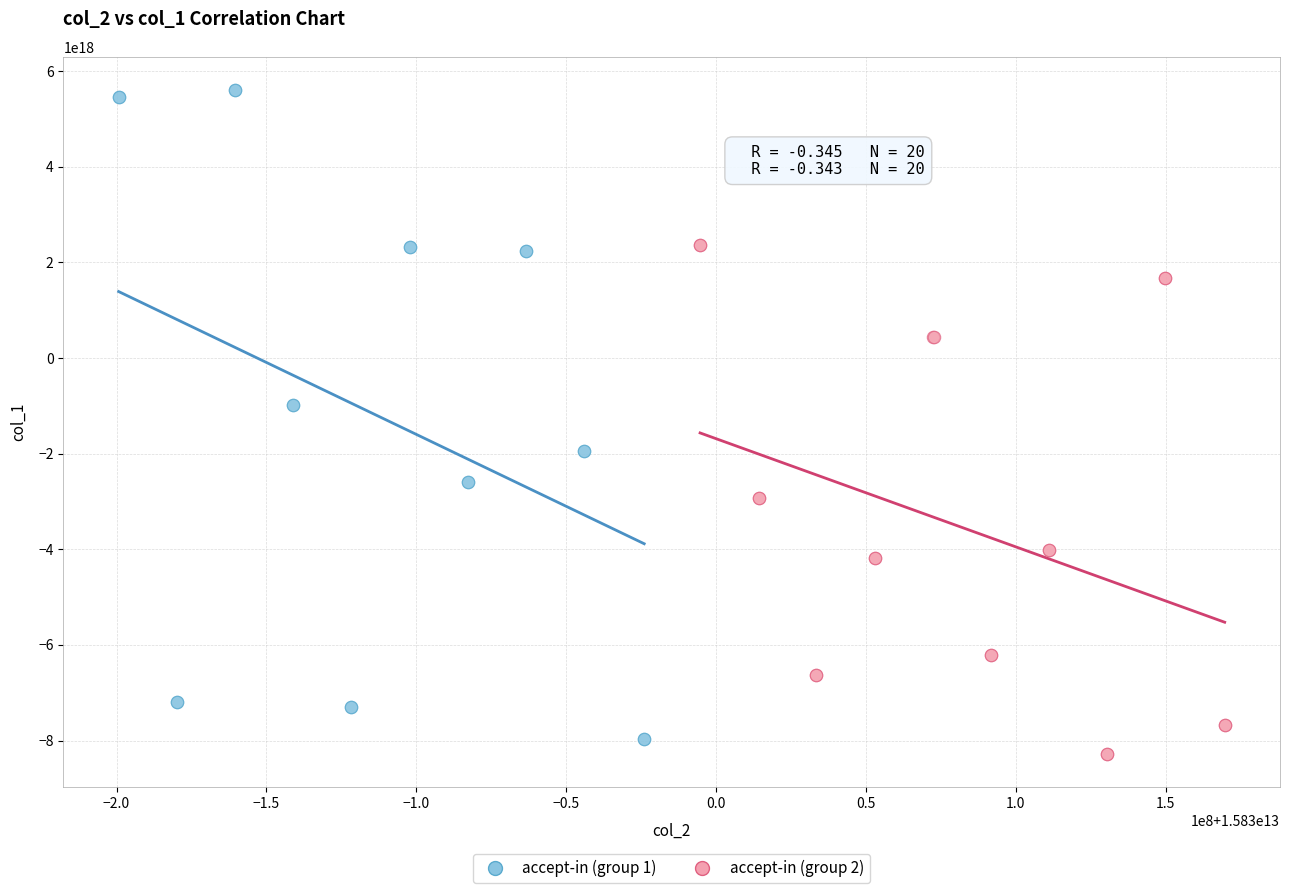

Which series has the widest spread of Y values?

accept-in (group 1)